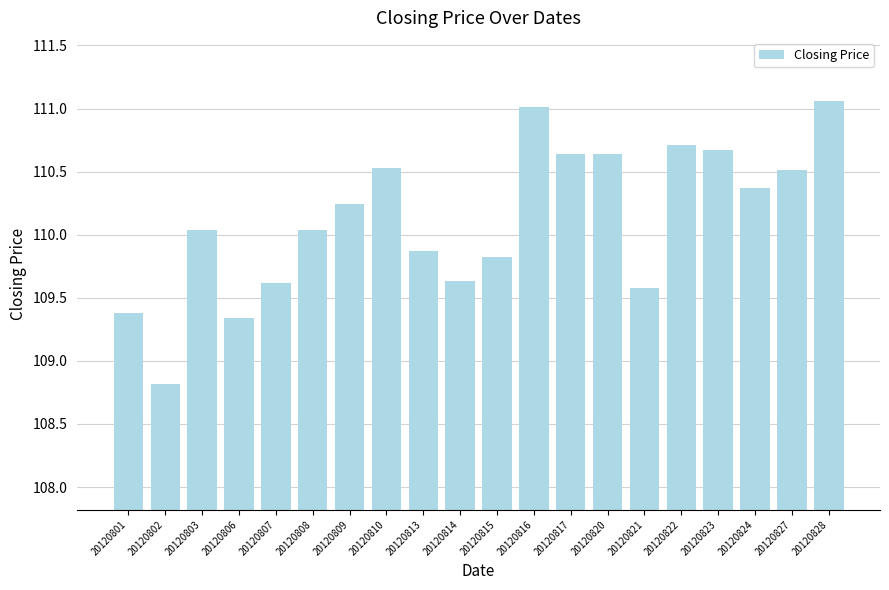

What is the change in value from 20120808 to 20120820?

+0.6